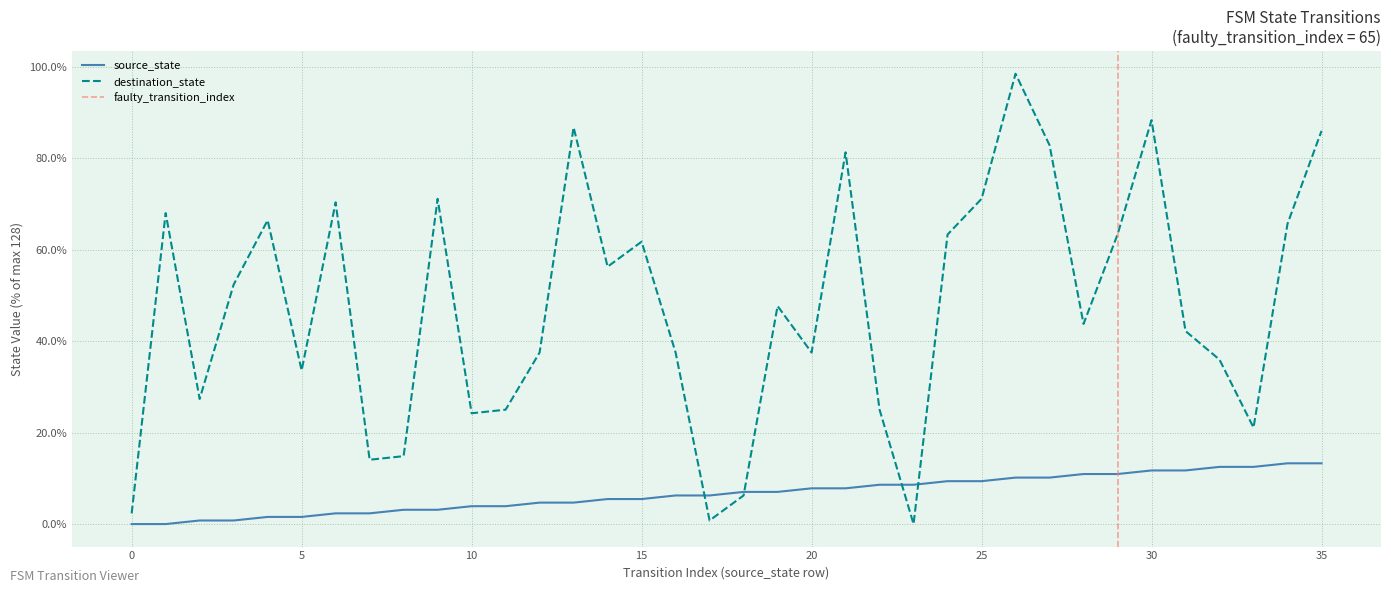

What is the total value across all series at 4?

68.0